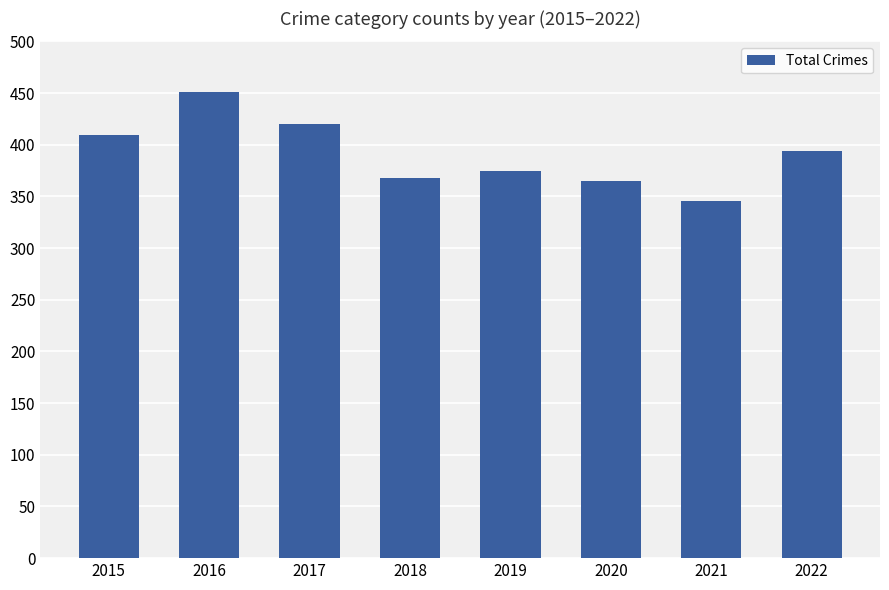

What is the change in value from 2017 to 2019?

-45